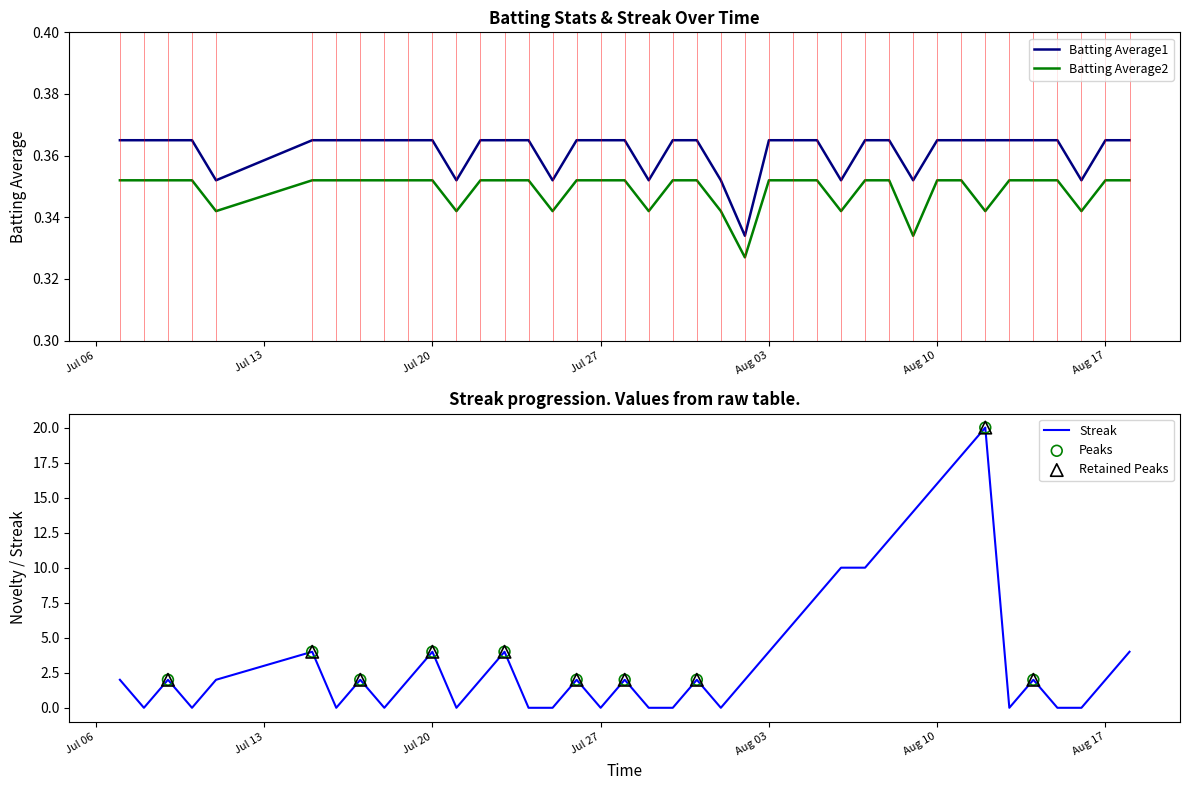

Which series reaches the maximum Y coordinate?

Streak